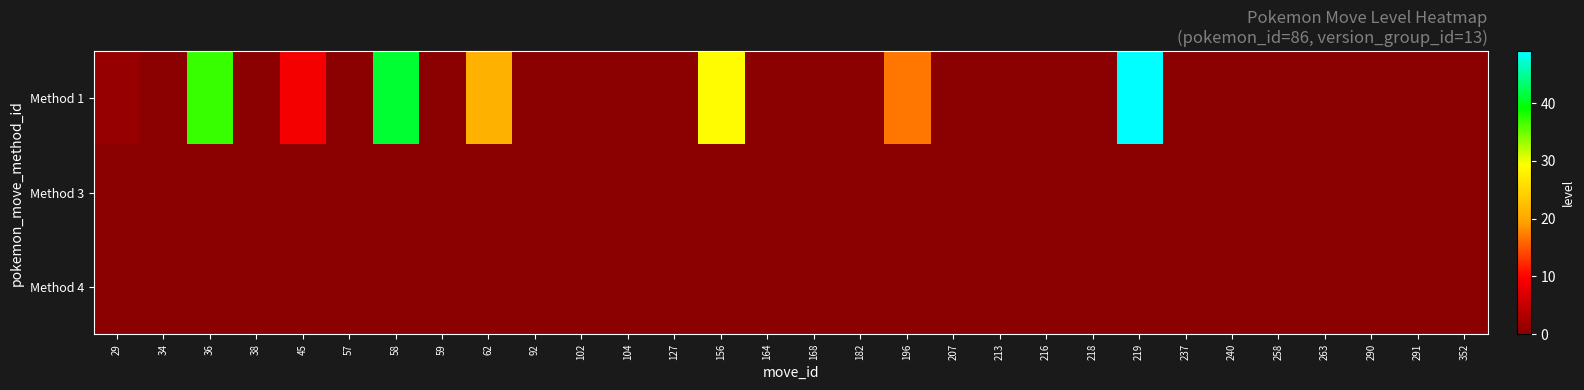

Between 36 and 58, which series saw the biggest shift?

row_0